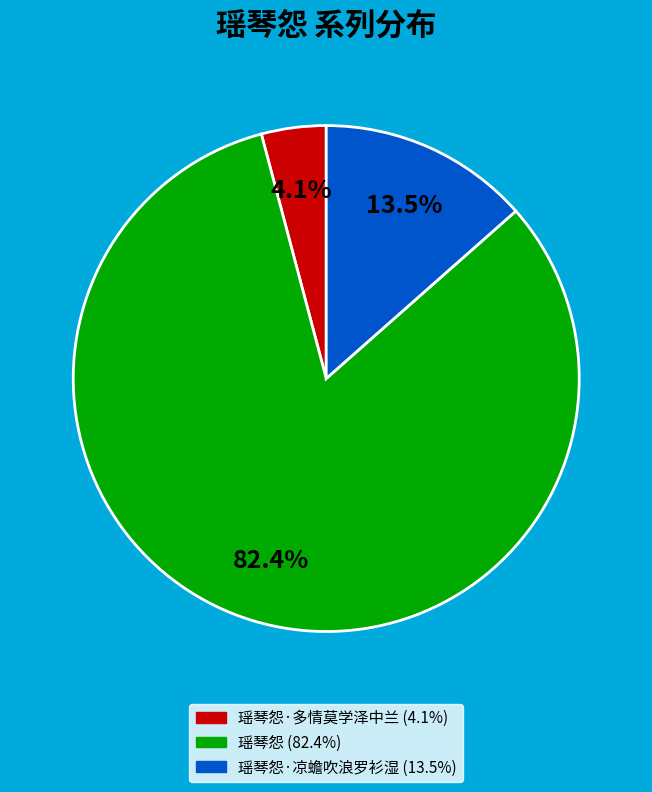

Does any single category account for the majority?

Yes